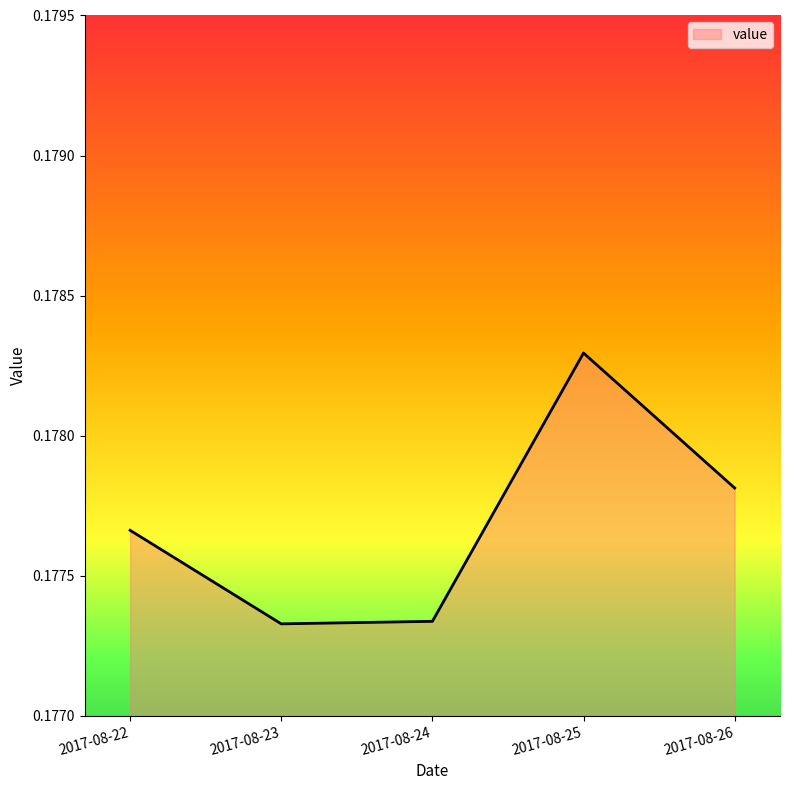

Between 2017-08-25 and 2017-08-22, which is larger?

2017-08-25